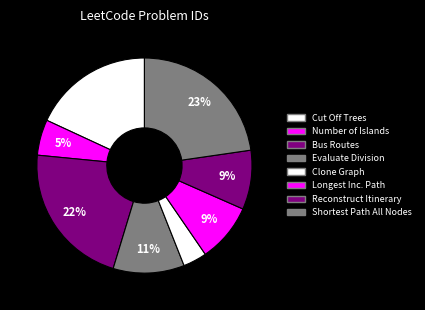

To the nearest percent, what is the difference between the largest and smallest slice percentages?

19%